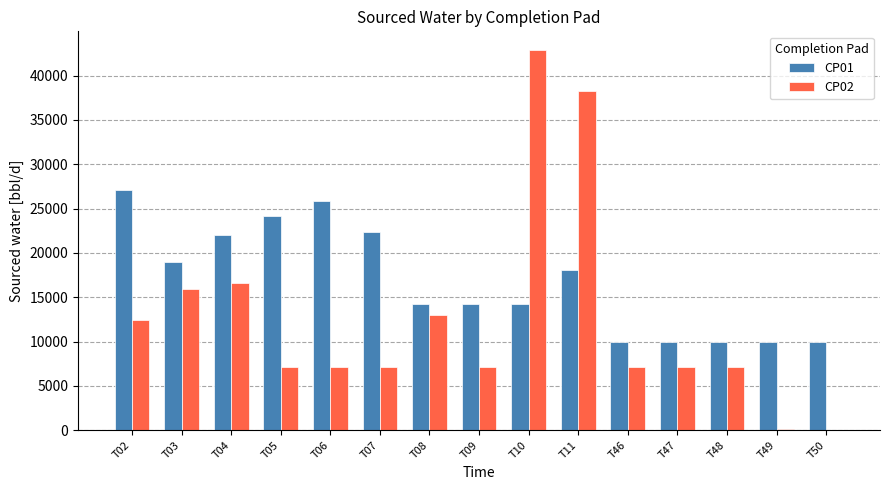

What is the sum of the CP02 values at T08 and T07?

20157.6